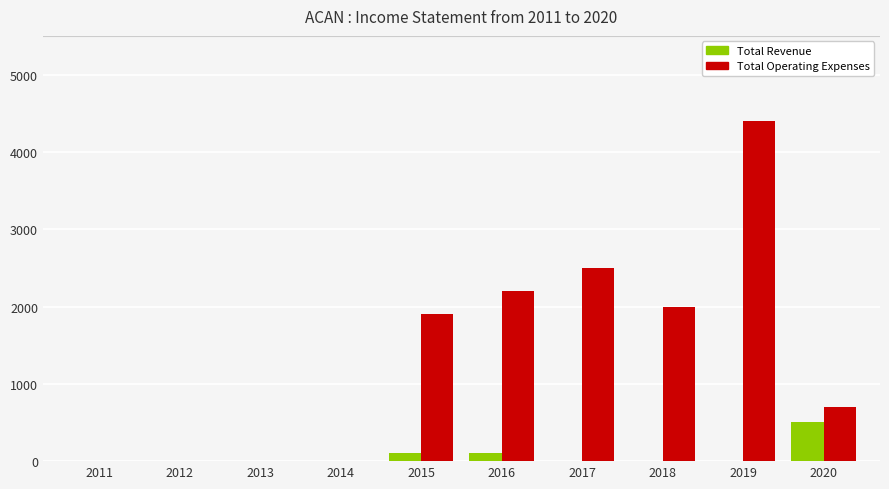

What is the greatest value displayed?

4400